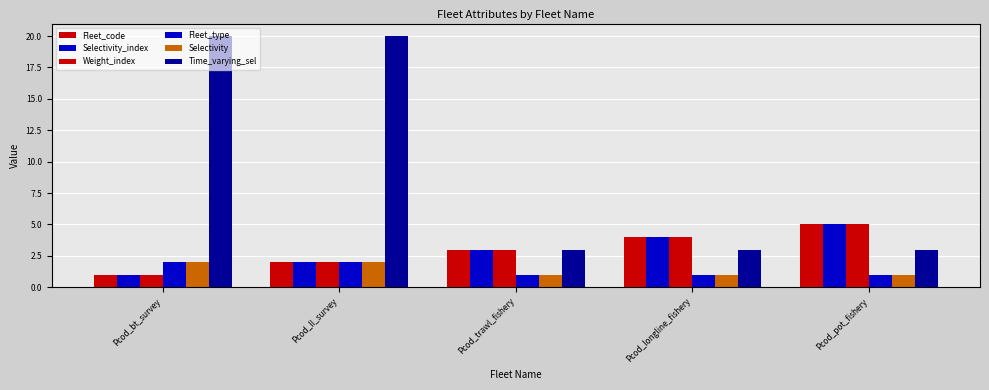

How many groups of bars are there?

5